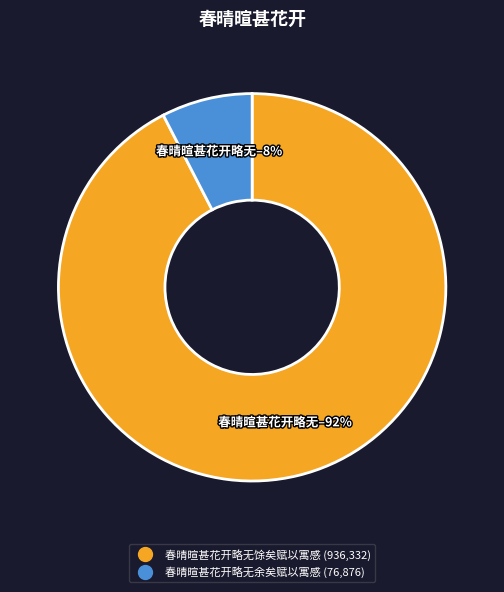

What is the largest slice in the pie chart?

春晴暄甚花开略无馀矣赋以寓感